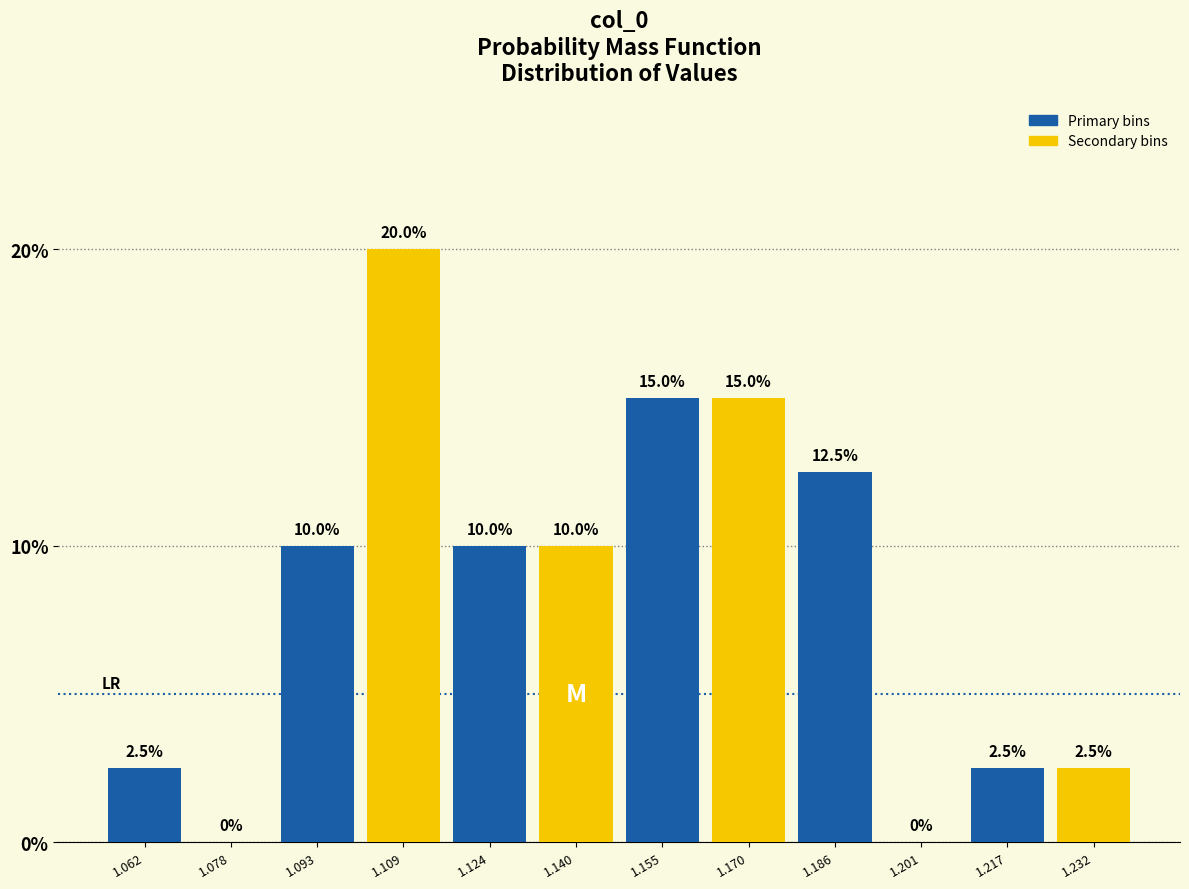

Which range on the x-axis has the tallest bar?

1.100 to 1.116